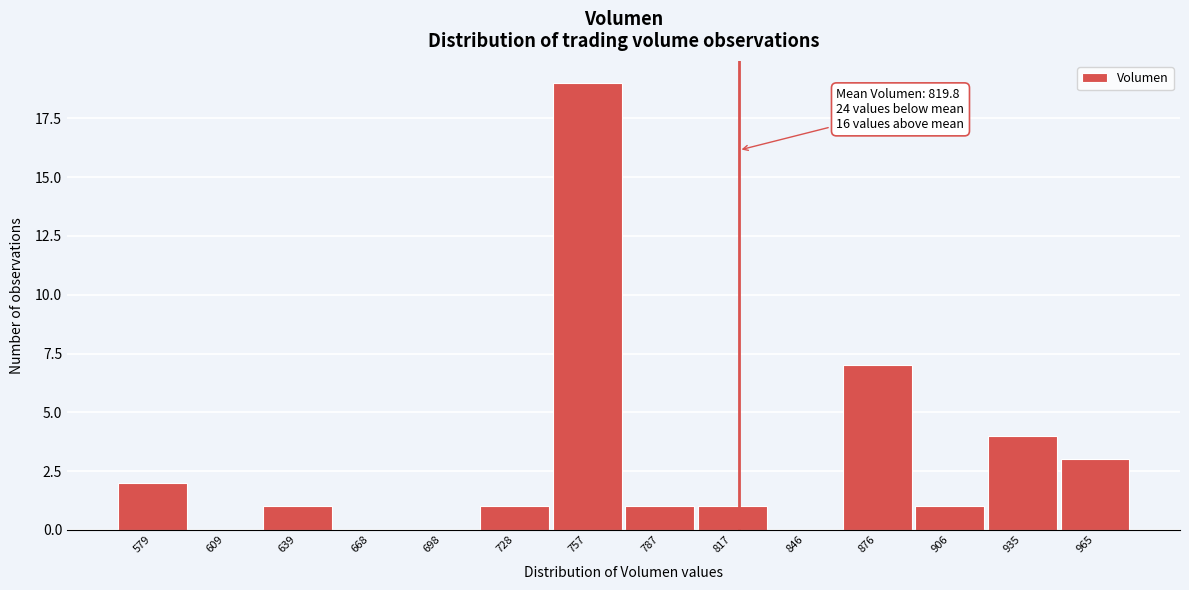

Reading left to right, what are all the values shown in this chart?

579=2	609=0	639=1	668=0	698=0	728=1	757=19	787=1	817=1	846=0	876=7	906=1	935=4	965=3